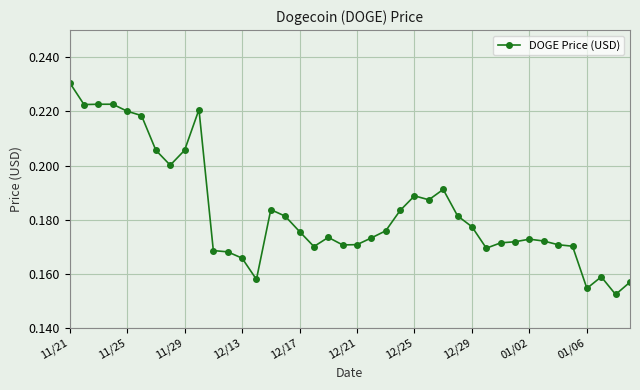

How many lines are shown in the chart?

1